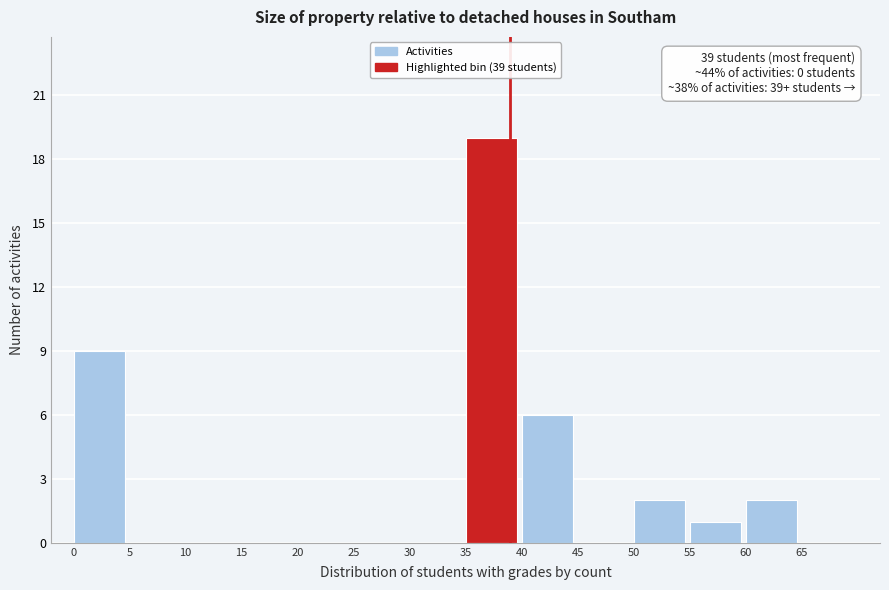

Which range on the x-axis has the tallest bar?

35 to 40